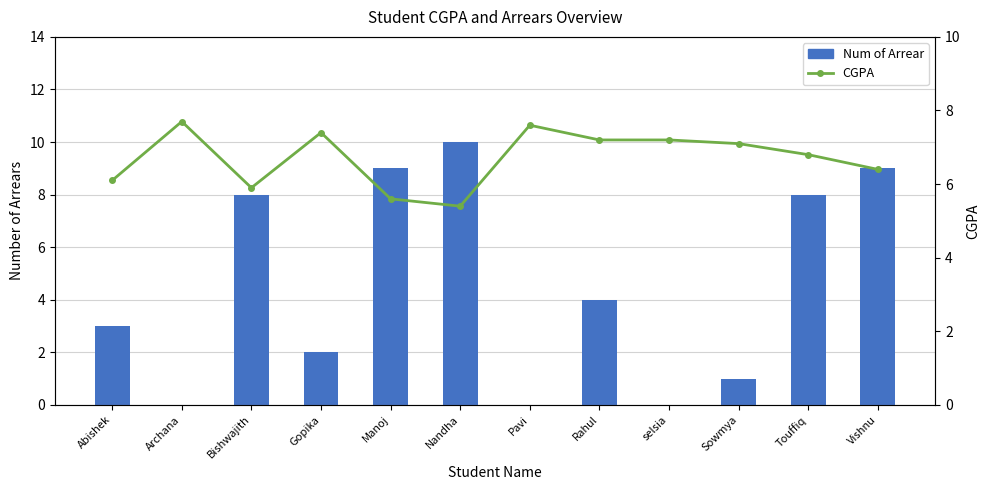

At Rahul, list the series in order from largest to smallest.

CGPA, Num of Arrear